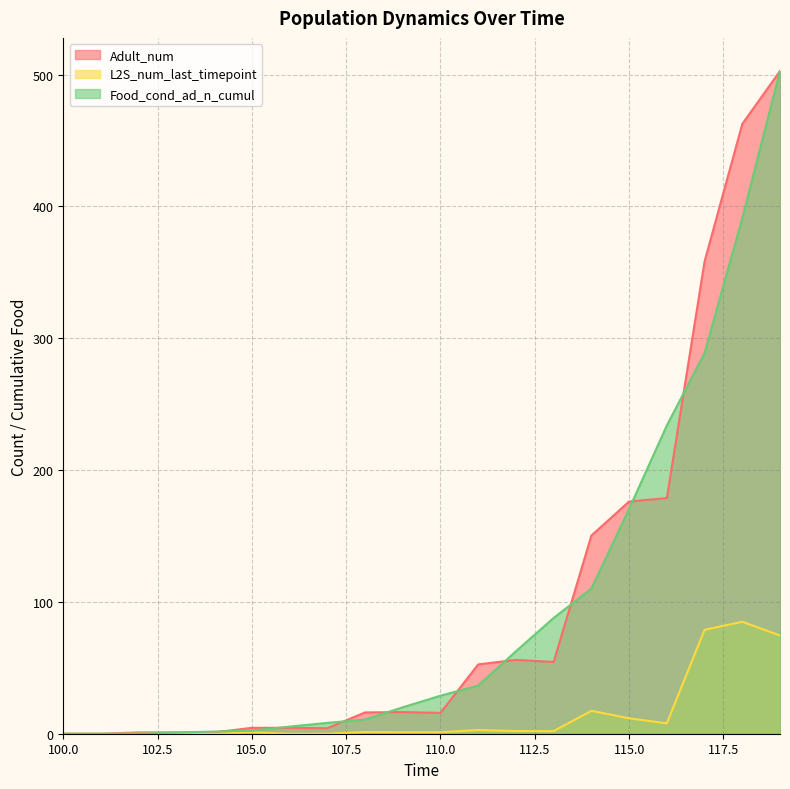

How many values in the L2S_num_last_timepoint series are below 1?

7